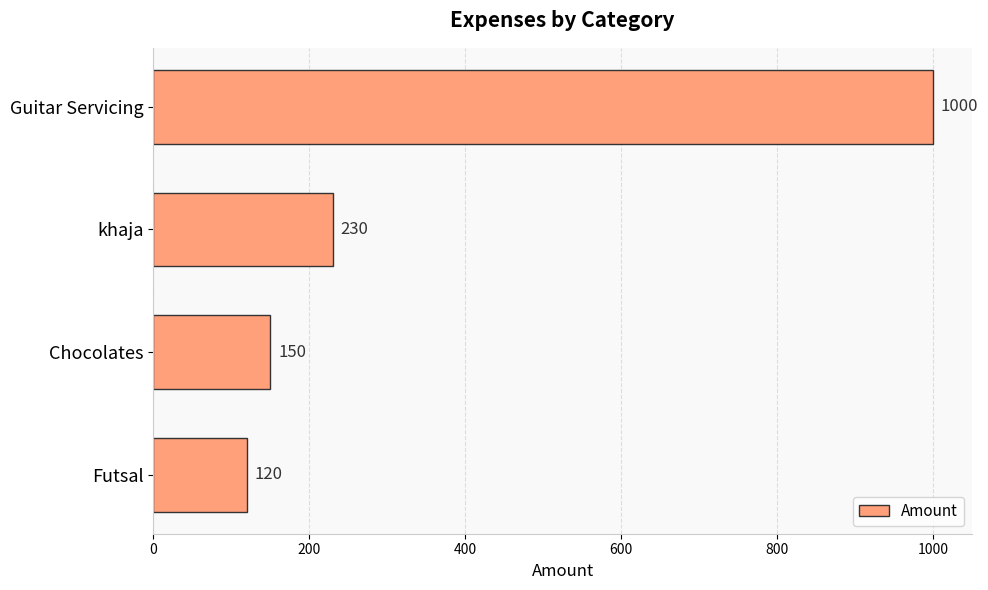

Rank the categories by value from lowest to highest.

Futsal, Chocolates, khaja, Guitar Servicing